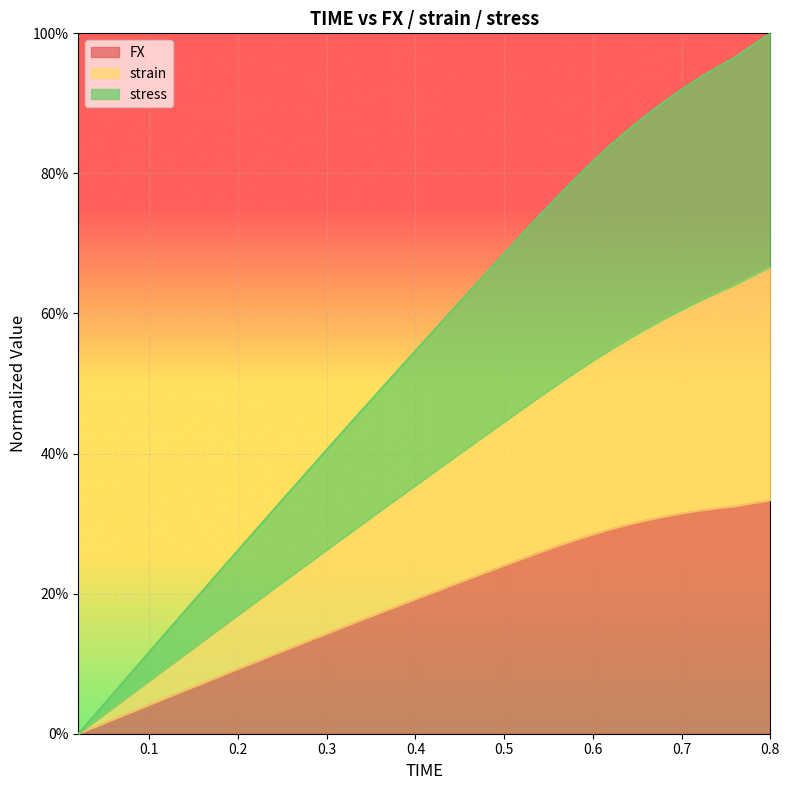

What is the label of the 24th point from the left?

0.48